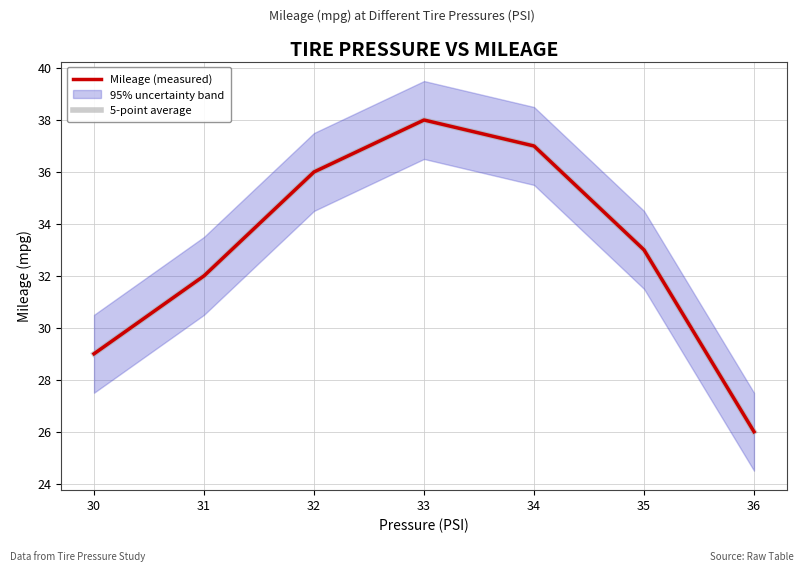

What is the sum of all Mileage (measured) values?

231